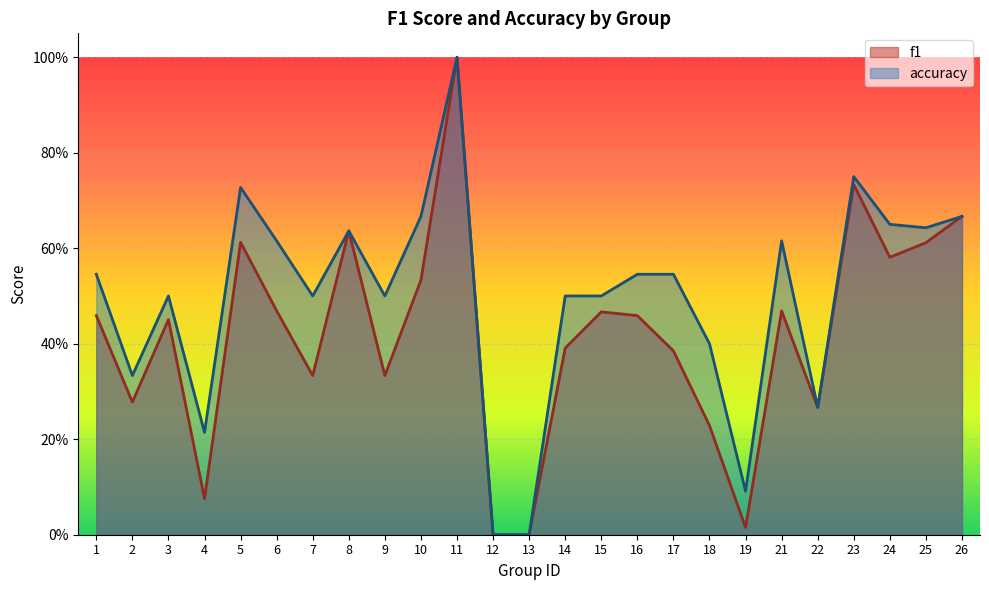

Does the chart display data point markers on the line(s)?

No